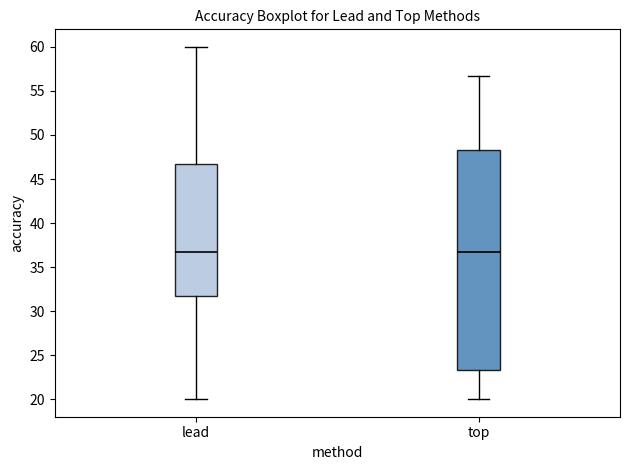

Reading left to right, transcribe this box plot: for each box, give where its median line is, the range the box spans, and where its two whiskers end, as read against the y-axis. The values are not printed on the chart, so give them approximately, as read against the axis.

lead: median 36.5, box 31.5 to 46.5, whiskers 20.0 to 60.0
top: median 36.5, box 23.5 to 48.5, whiskers 20.0 to 56.5